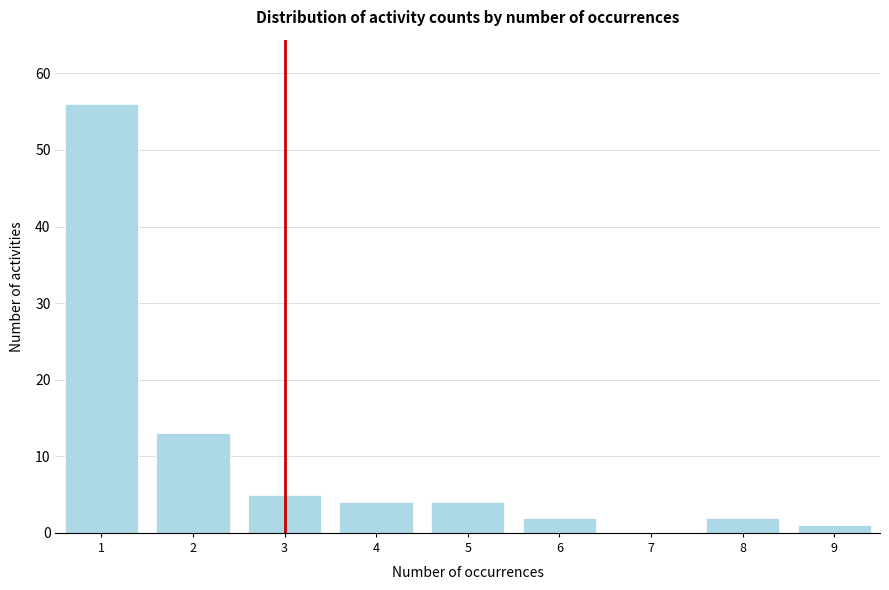

Which range on the x-axis has the tallest bar?

0.5 to 1.5